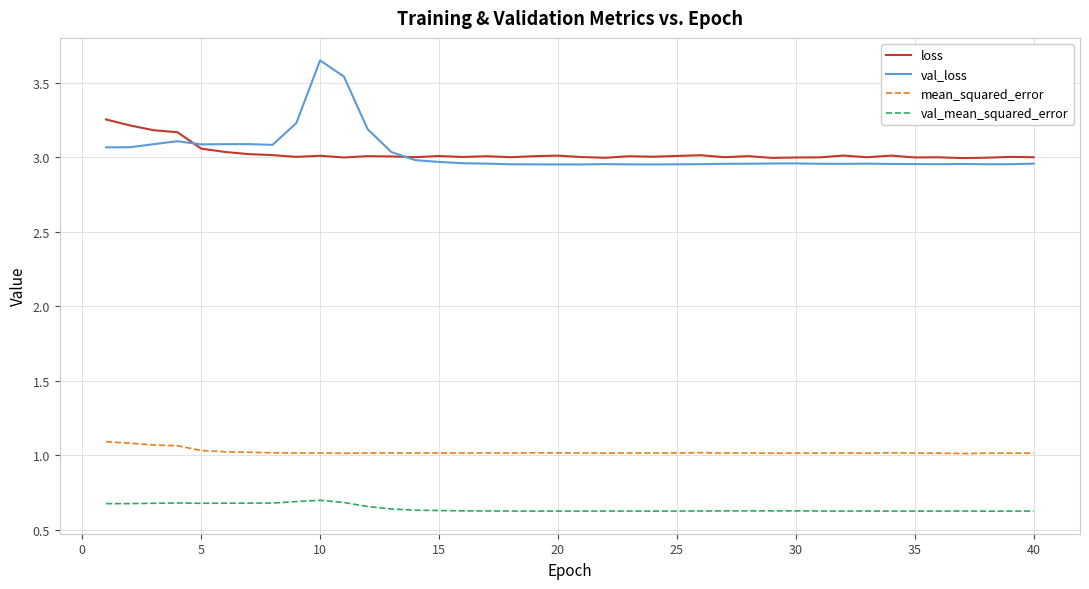

True or false: val_loss and val_mean_squared_error intersect in this chart.

False